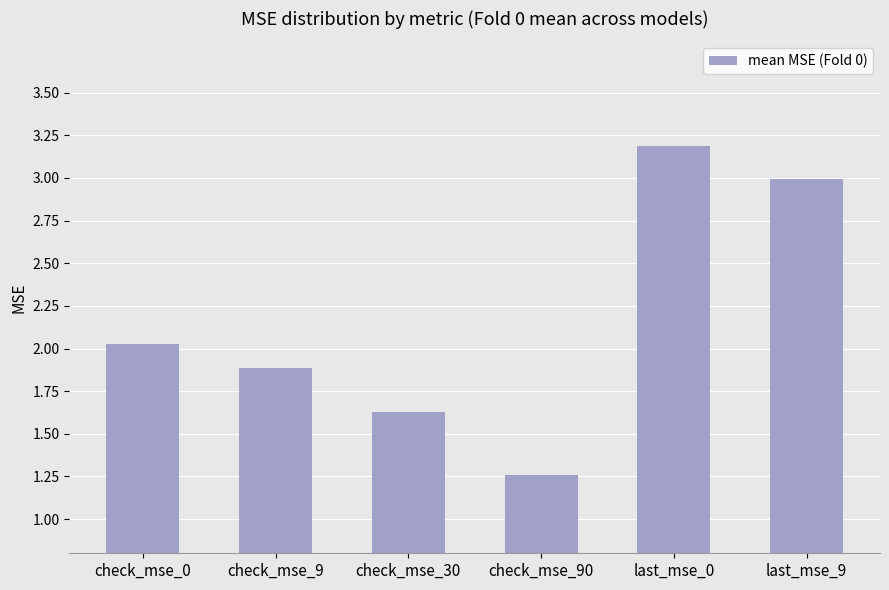

Rank the categories by value from highest to lowest.

last_mse_0, last_mse_9, check_mse_0, check_mse_9, check_mse_30, check_mse_90